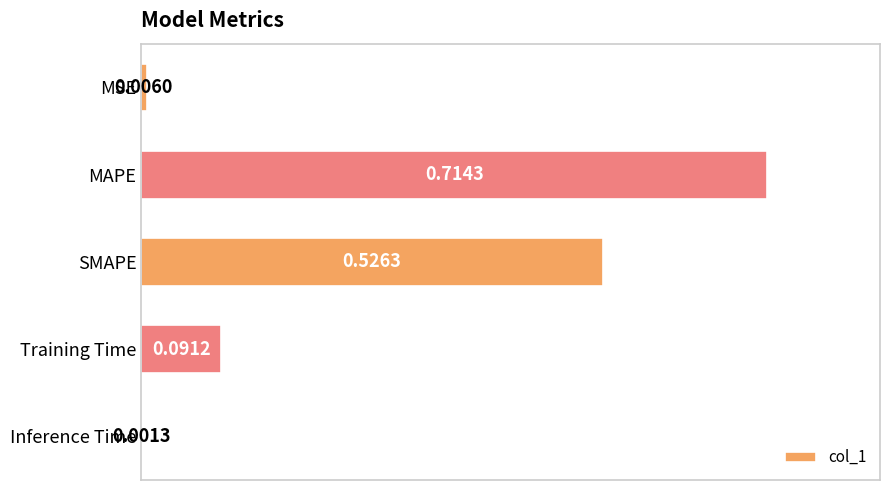

Are the bars horizontal?

Yes